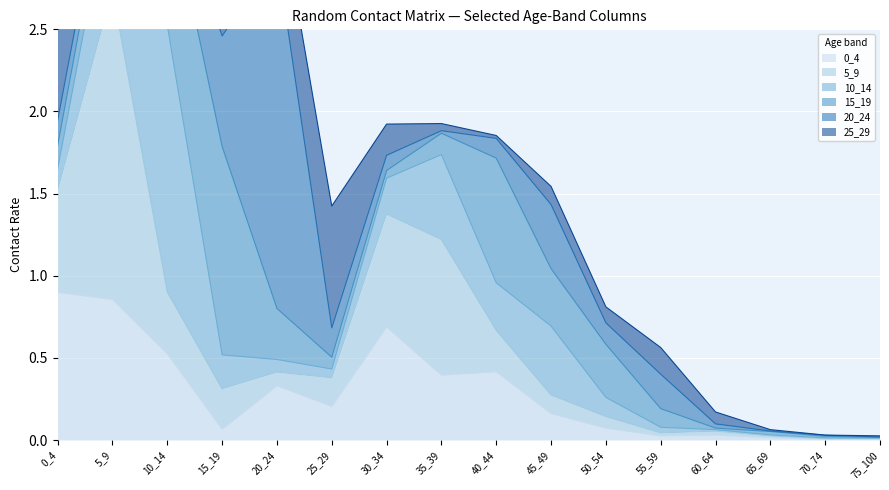

Between 5_9 and 30_34, which is larger?

5_9